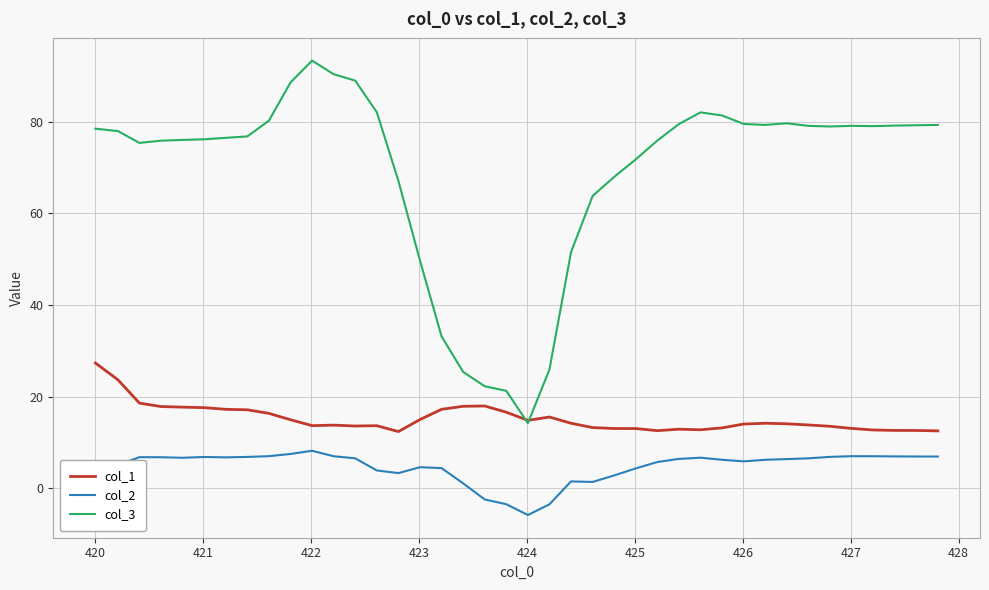

Rank the series by their maximum value, from highest to lowest.

col_3, col_1, col_2